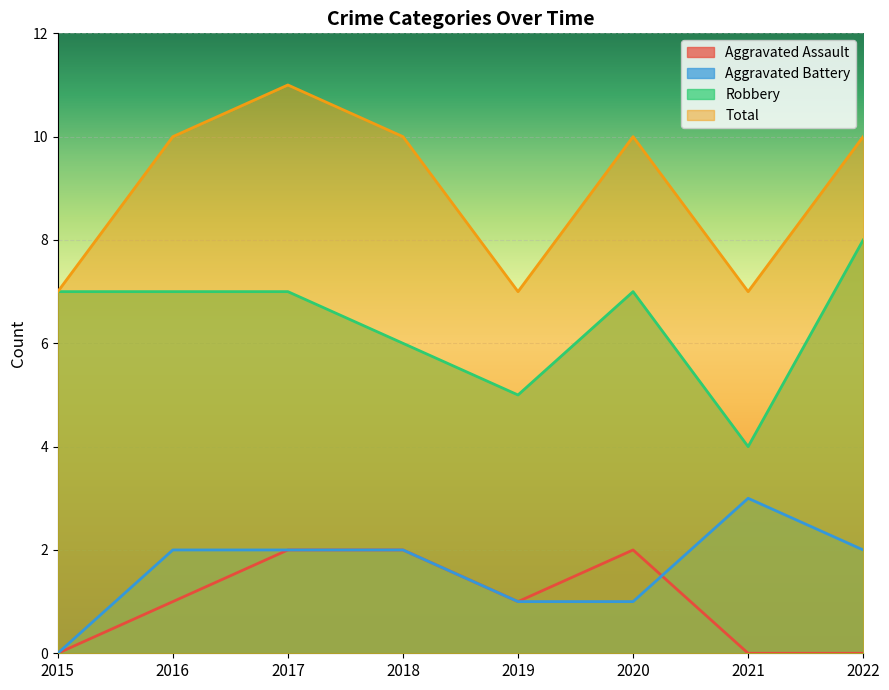

True or false: Aggravated Battery and Robbery cross at least once.

False